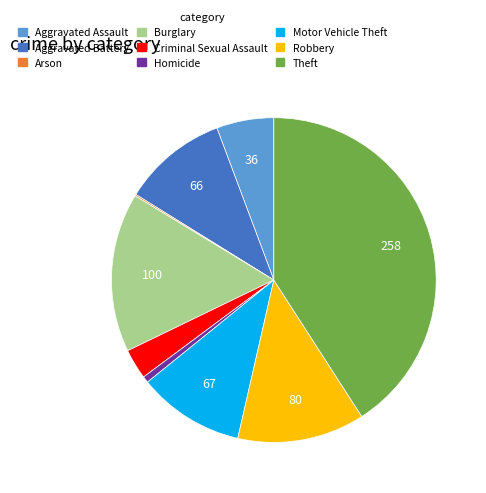

True or false: Aggravated Battery accounts for 1% of the total.

False